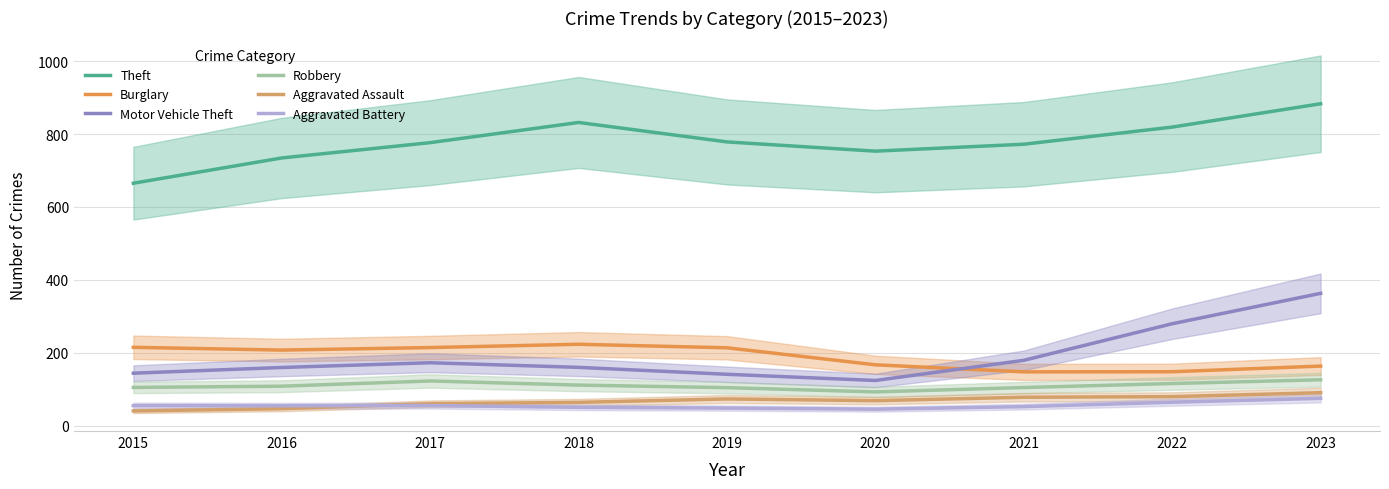

Which label corresponds to the smallest value in the chart?

2015